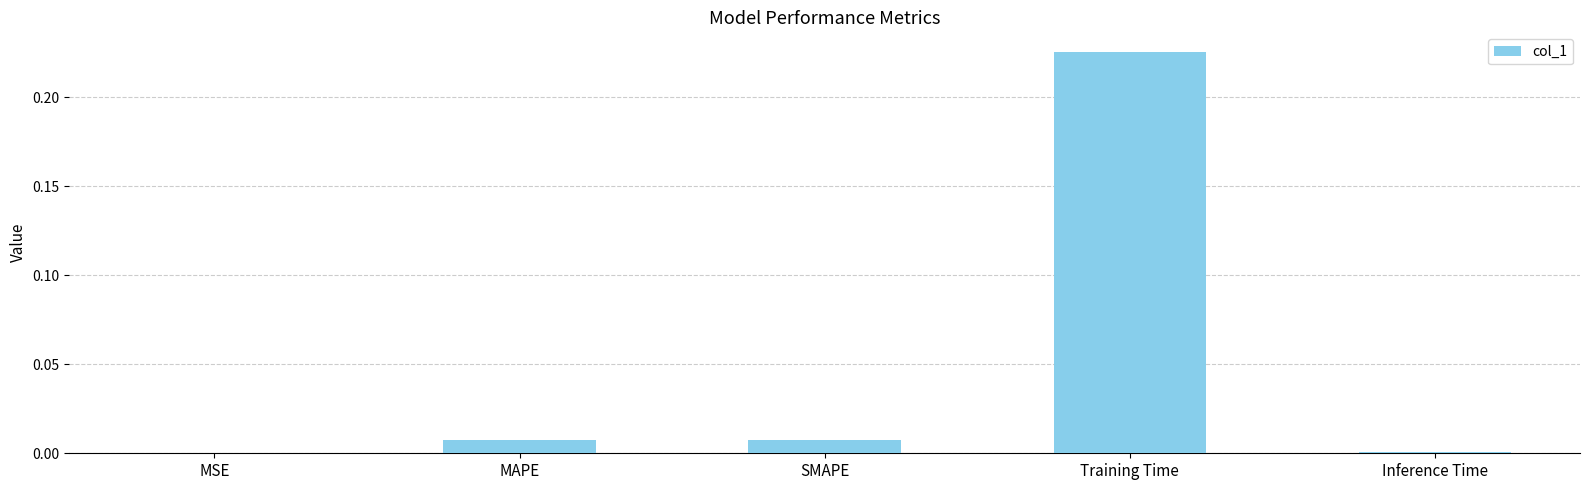

The value at MAPE is 0.0. True or false?

True